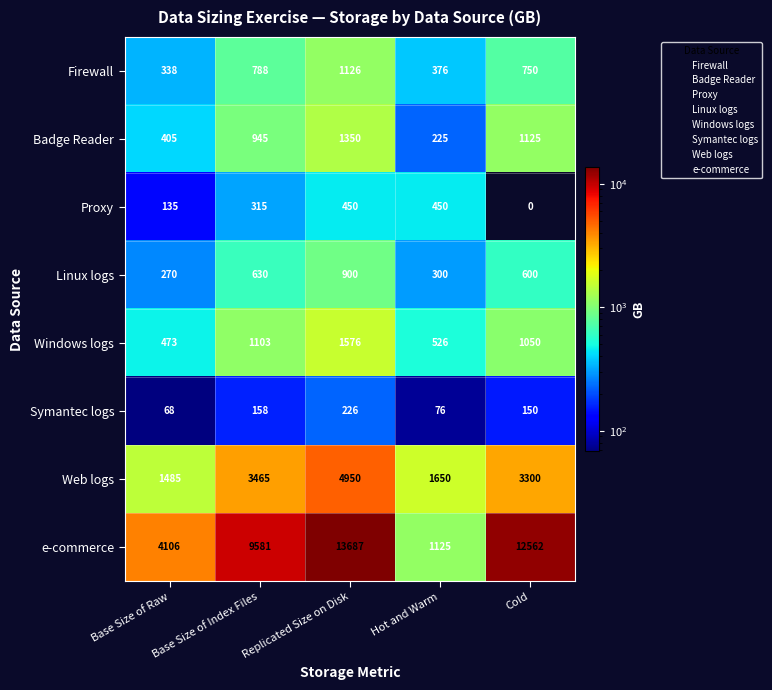

Which category has the highest value across all series?

Replicated Size on Disk